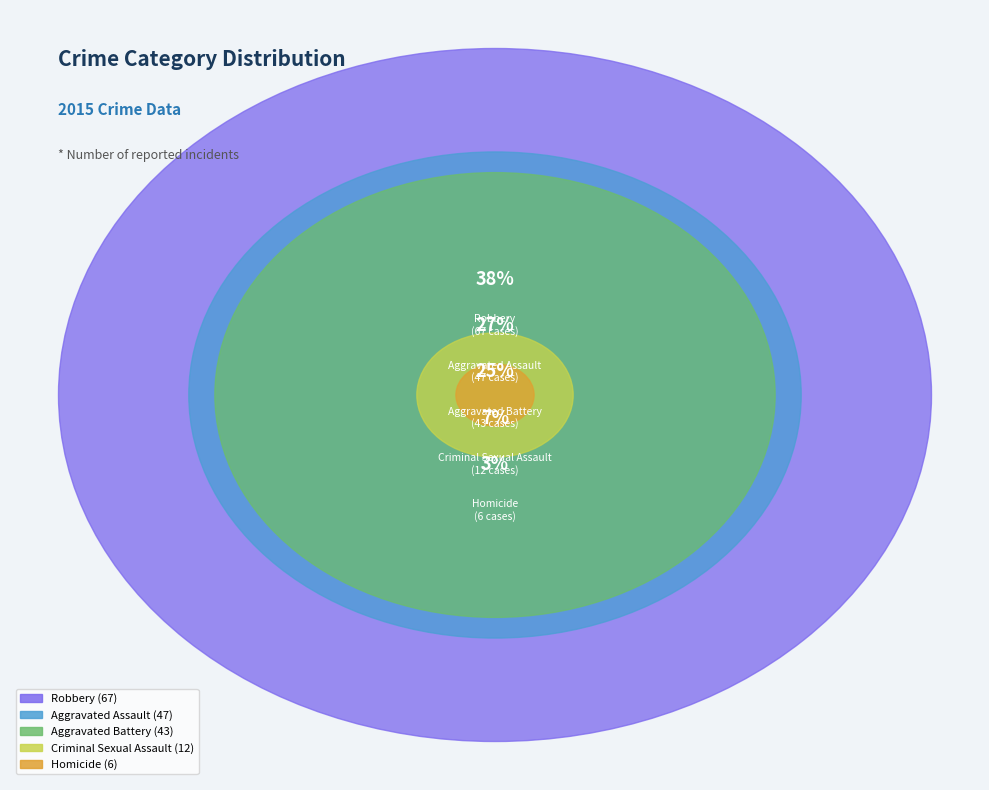

To the nearest percent, what is the difference between the largest and smallest slice percentages?

35%